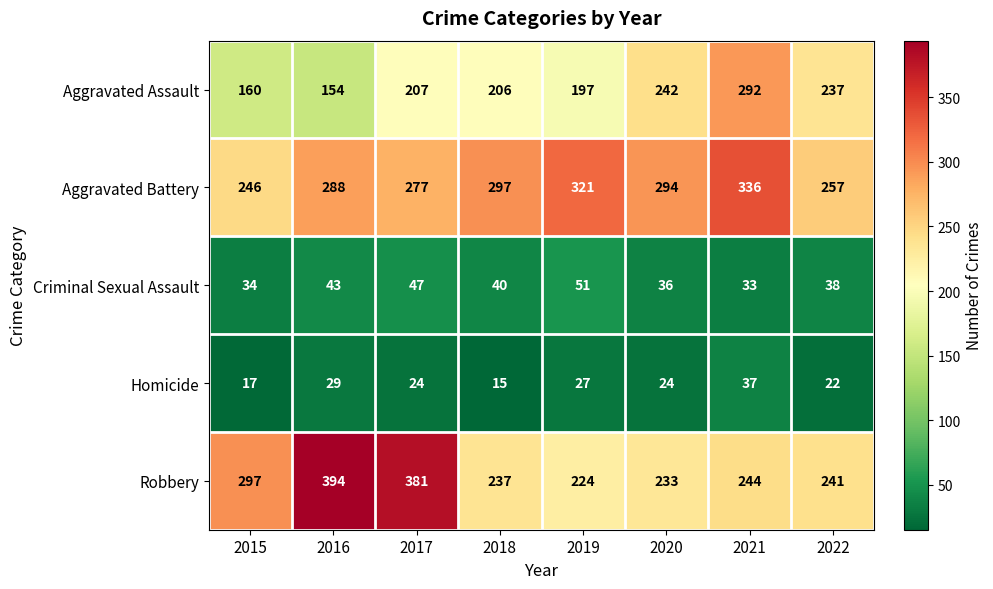

What is the average value of the Criminal Sexual Assault series?

40